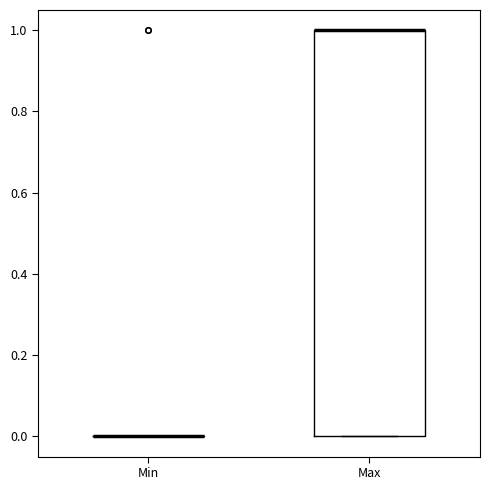

Reading left to right, read every box against the y-axis: the position of its median line, the range the box covers, and the ends of its whiskers. The values are not printed on the chart, so give them approximately, as read against the axis.

Min: box collapsed to a line at 0, whiskers 0 to 0
Max: median 1 (drawn on the box's upper edge), box 0 to 1, whiskers 0 to 1